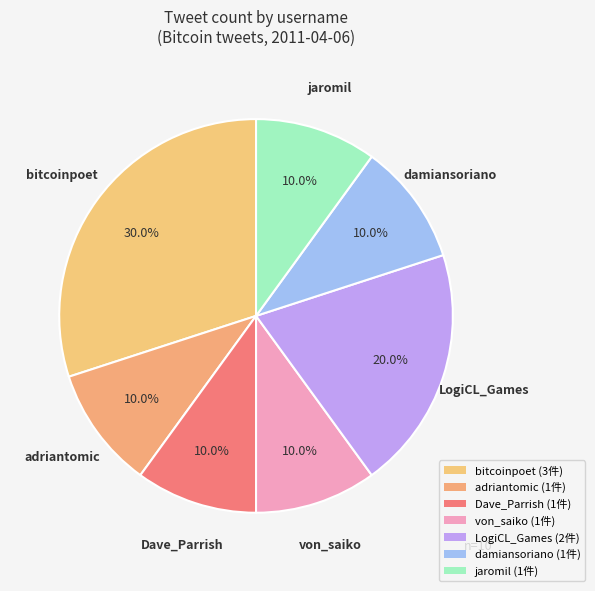

Rank the categories by value from lowest to highest.

adriantomic, Dave_Parrish, von_saiko, damiansoriano, jaromil, LogiCL_Games, bitcoinpoet